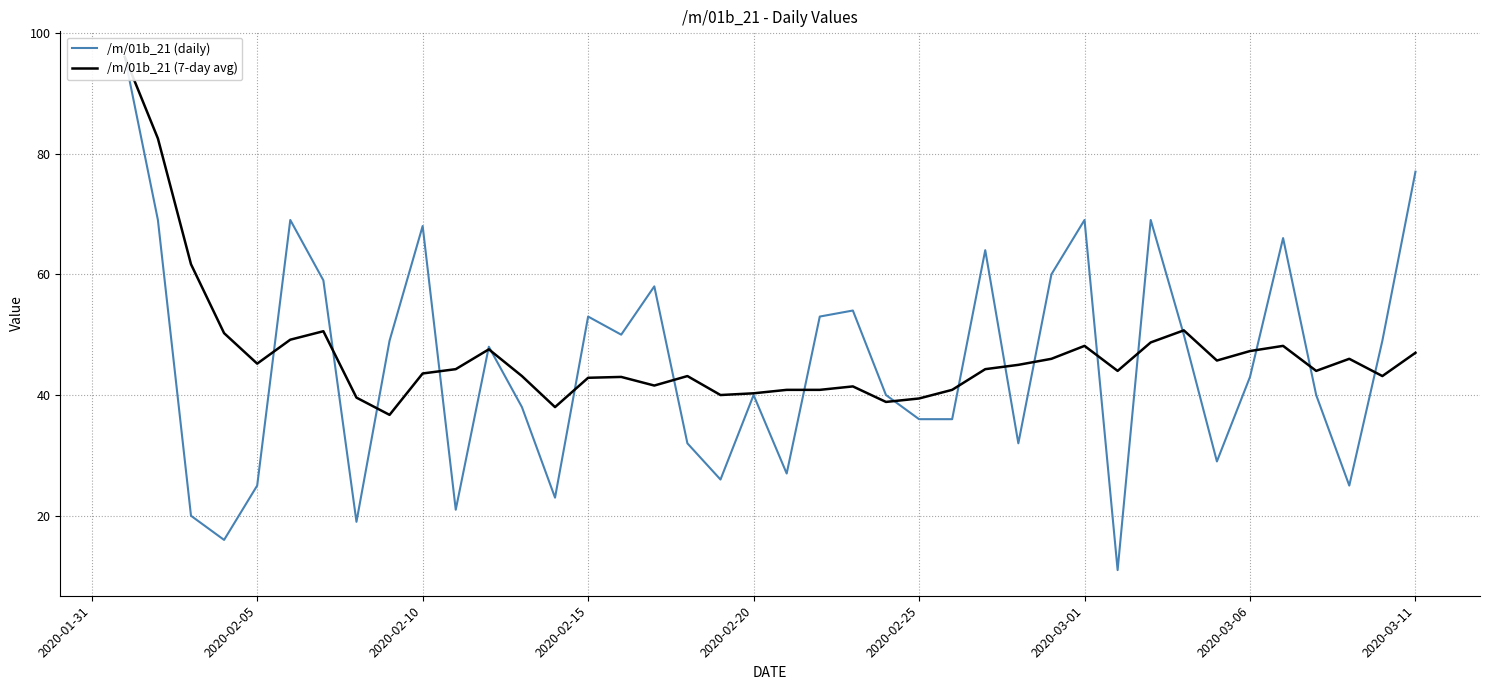

What is the minimum value shown in the chart?

11.0